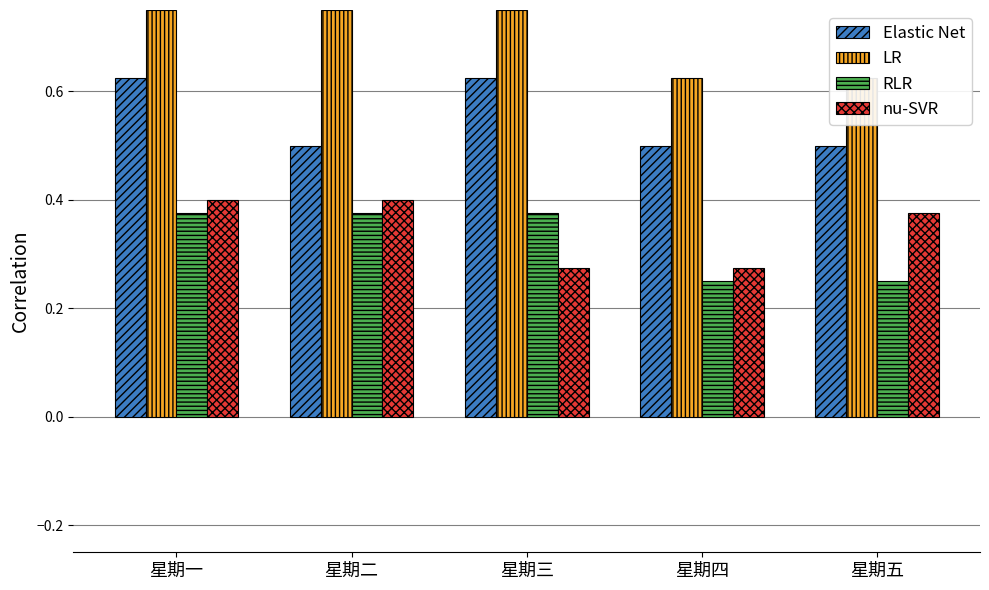

What is the difference between the highest and lowest values at 星期四?

0.4